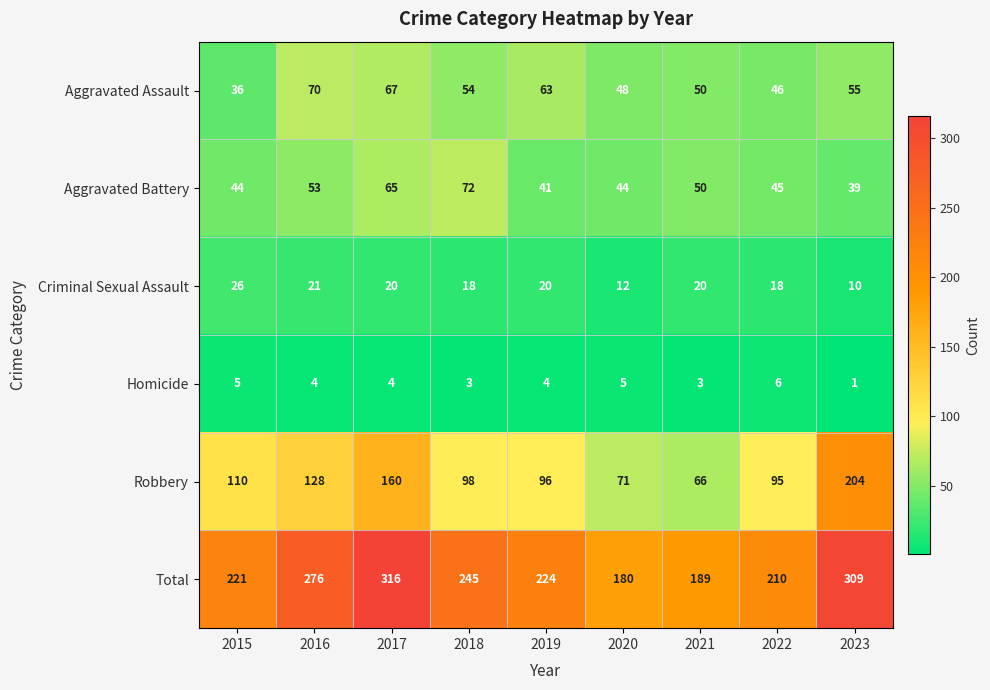

How many categories are shown in the chart?

9